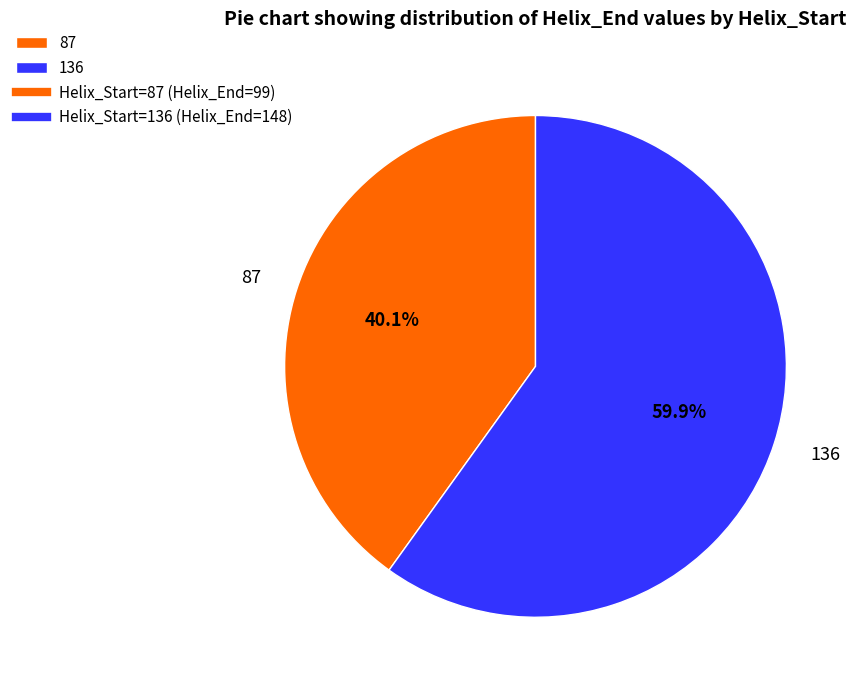

What is the majority slice?

136